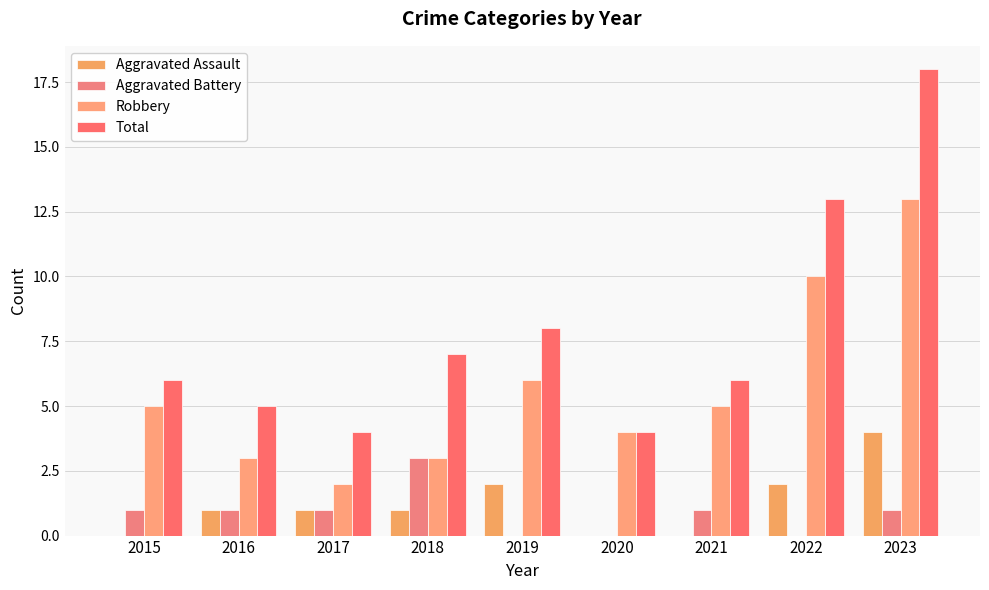

At which category is the sum across all series the highest?

2023